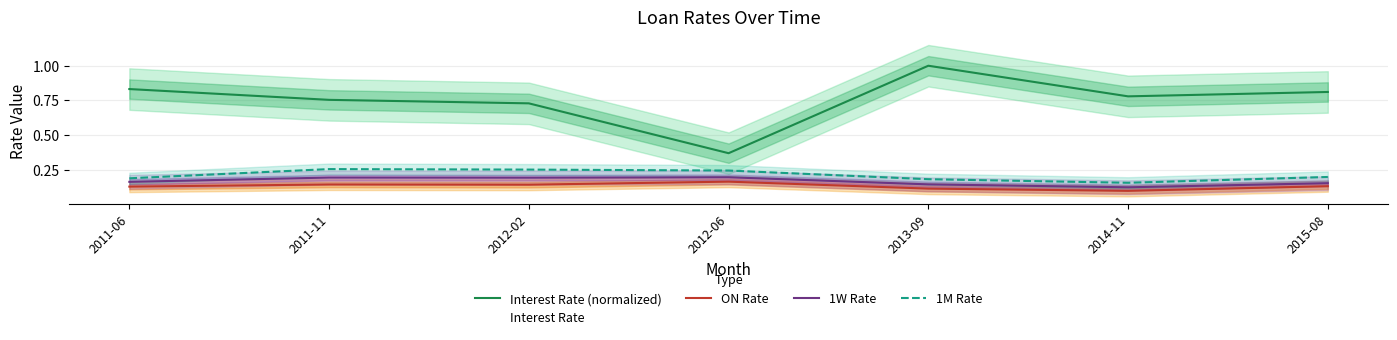

Is it true that 1M Rate equals 0.3 at 2013-09?

False